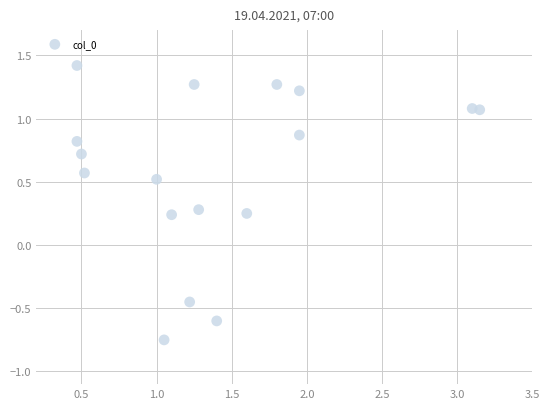

What is the range of X values (max minus min)?

2.7